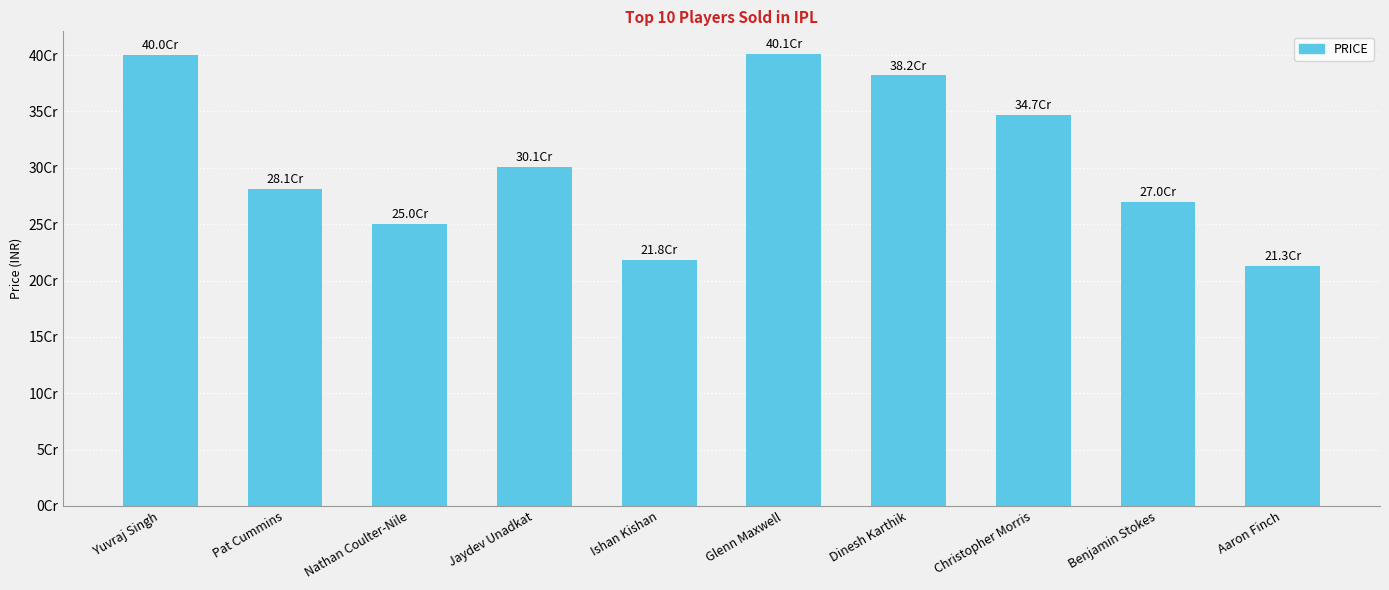

What is the change in value from Pat Cummins to Nathan Coulter-Nile?

-31550000